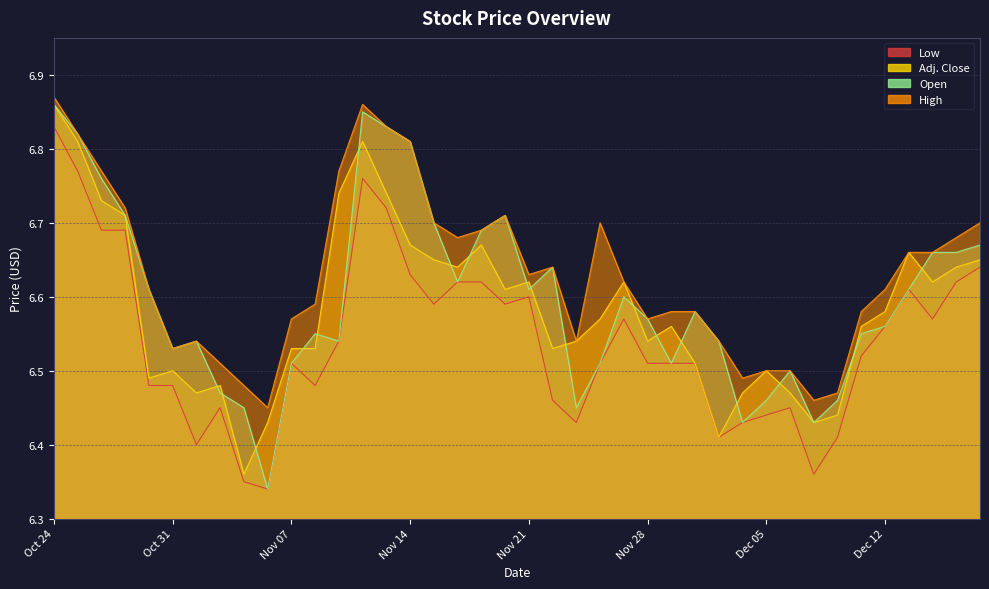

Rank the series at Nov 09 from highest to lowest value.

High, Adj. Close, Low, Open